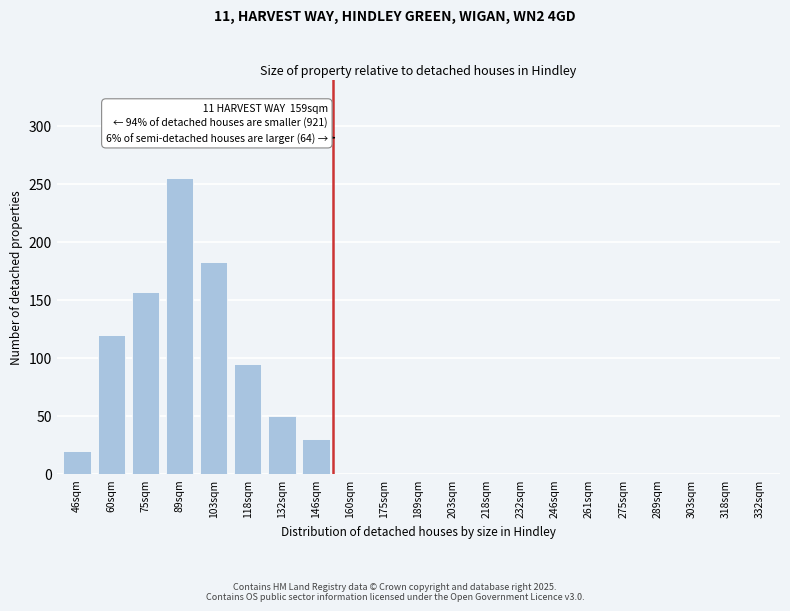

Reading left to right, list all the values displayed in this chart.

46sqm=20	60sqm=120	75sqm=157	89sqm=255	103sqm=183	118sqm=95	132sqm=50	146sqm=30	160sqm=0	175sqm=0	189sqm=0	203sqm=0	218sqm=0	232sqm=0	246sqm=0	261sqm=0	275sqm=0	289sqm=0	303sqm=0	318sqm=0	332sqm=0